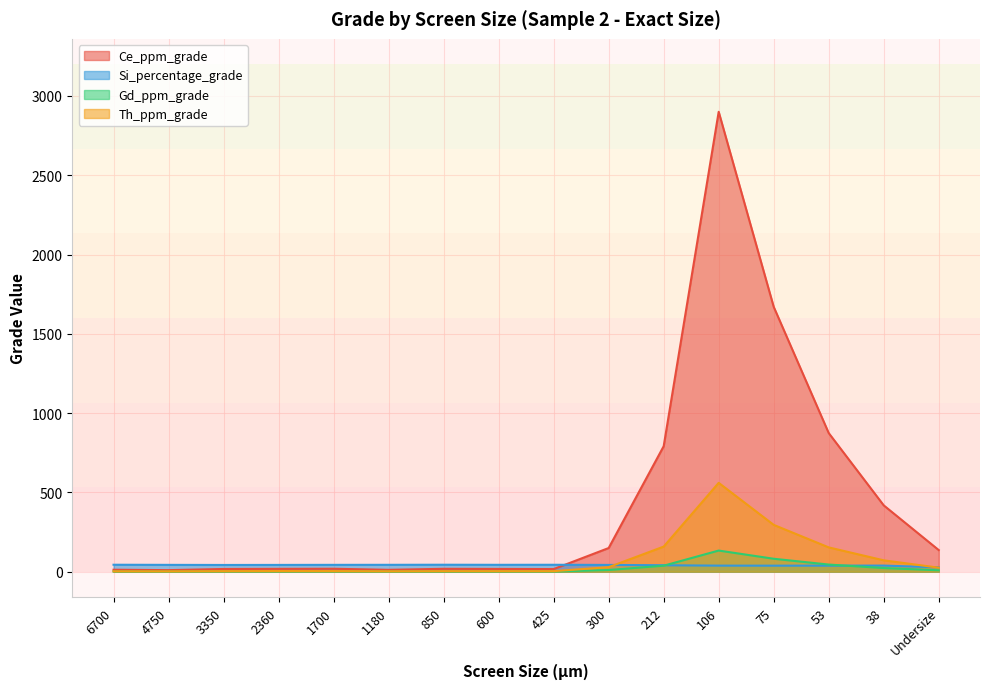

Reading left to right, what are all the values shown in this chart?

Ce_ppm_grade: 12.1	9.5	16.8	17.7	18.3	11.5	17.9	17.1	16.2	149.0	791.0	2900.0	1670.0	874.0	418.0	136.0
Si_percentage_grade: 43.6	42.8	42.1	42.4	42.9	43.1	43.6	43.1	43.4	42.4	40.3	38.0	37.7	37.9	38.2	27.1
Gd_ppm_grade: 1.1	0.9	1.4	1.3	1.3	0.9	1.0	1.1	1.0	10.2	37.5	133.0	81.3	44.7	22.7	8.6
Th_ppm_grade: 2.1	1.8	3.2	3.7	3.5	2.1	3.1	3.1	3.0	28.4	158.0	560.0	295.0	153.0	71.4	25.1